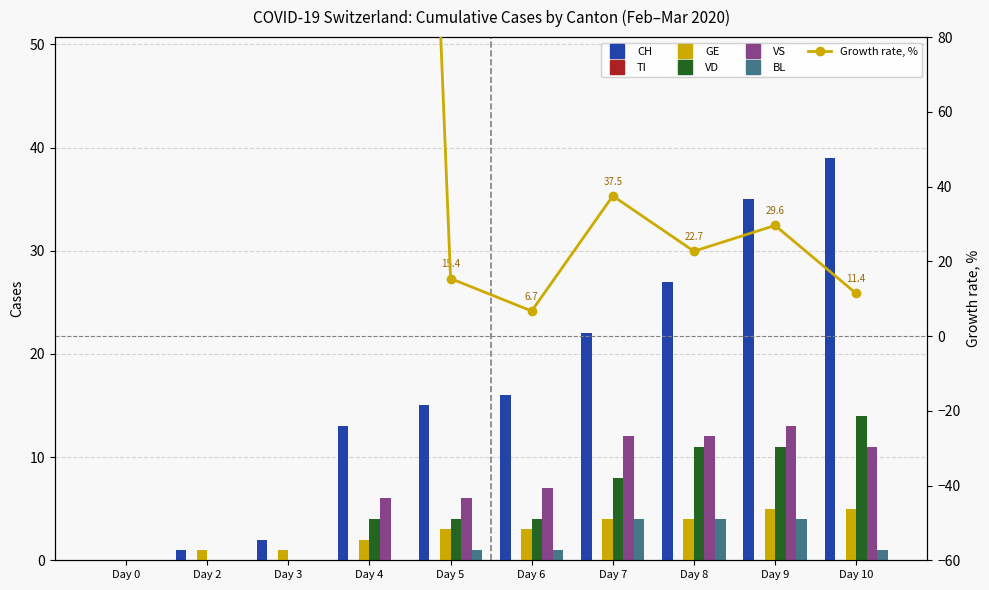

What is the sum of all CH values?

170